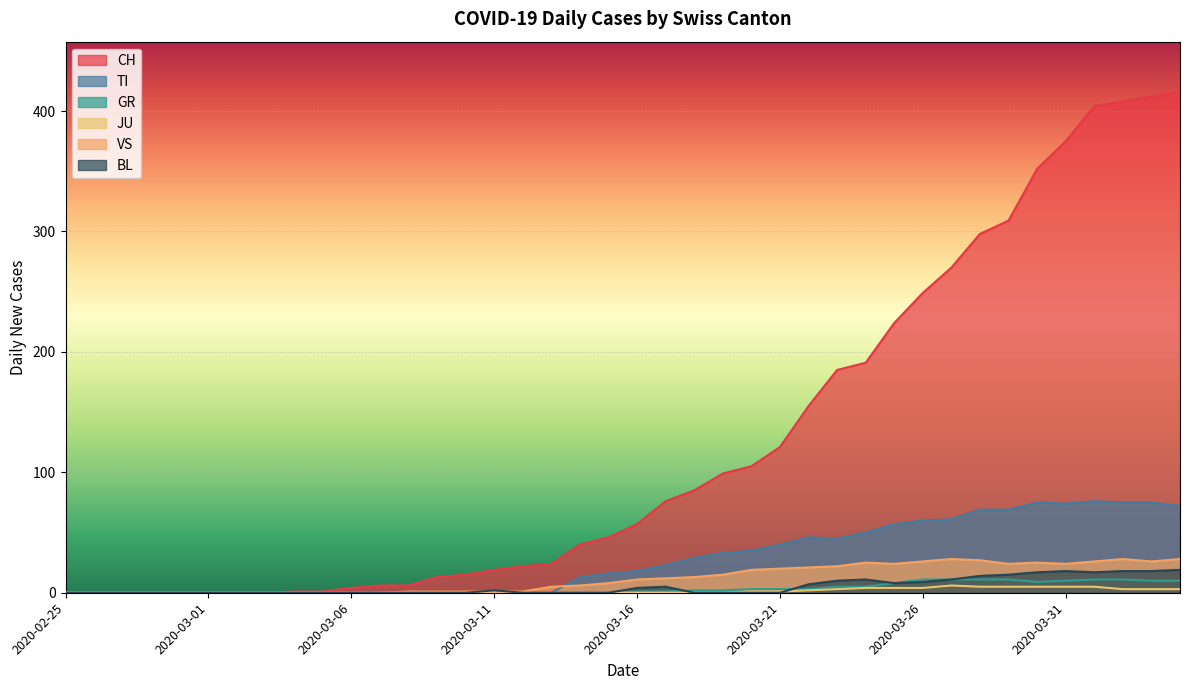

The BL series shows 0 at 2020-03-01. True or false?

True